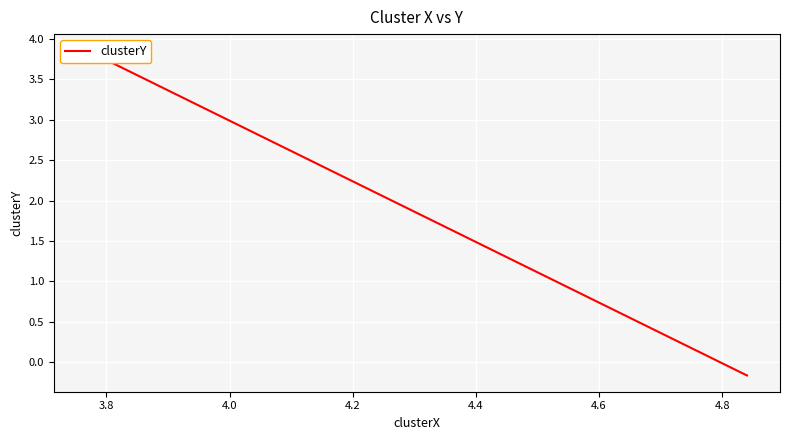

What is the difference between the maximum and minimum values?

4.0